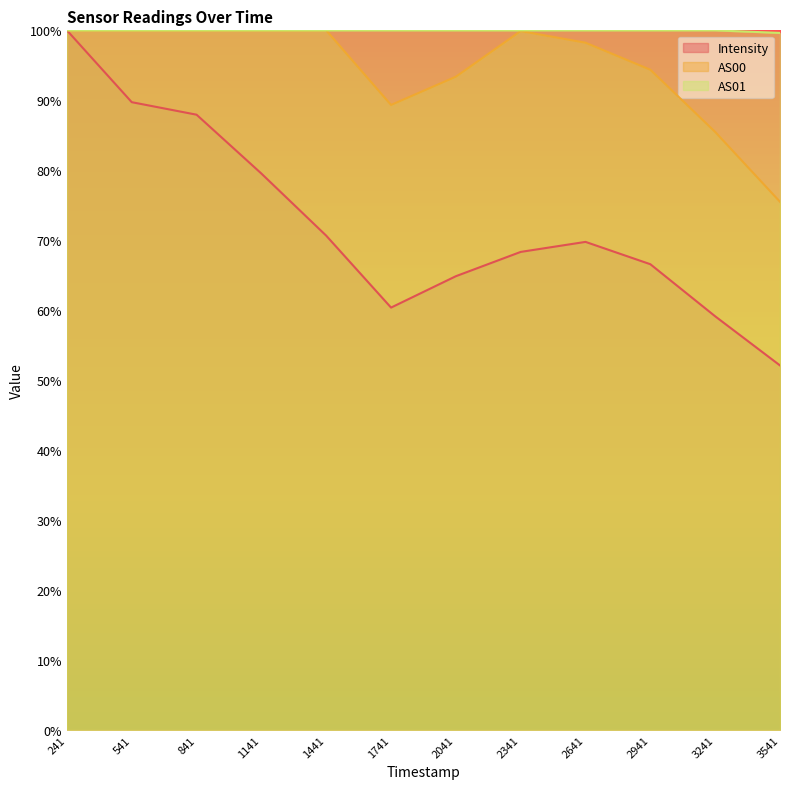

Reading right to left, transcribe all the data shown in this chart.

Intensity: 52.1	59.1	66.6	69.8	68.3	64.9	60.4	70.6	79.5	87.9	89.7	100.0
AS00: 75.5	85.5	94.4	98.2	99.9	93.4	89.3	100.0	100.0	100.0	100.0	100.0
AS01: 99.6	100.0	100.0	100.0	100.0	100.0	100.0	100.0	100.0	100.0	100.0	100.0